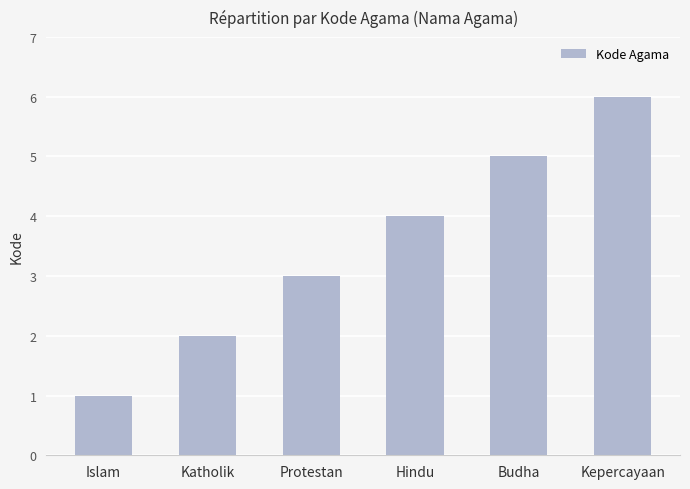

Reading left to right, what are all the values shown in this chart?

Islam=1	Katholik=2	Protestan=3	Hindu=4	Budha=5	Kepercayaan=6